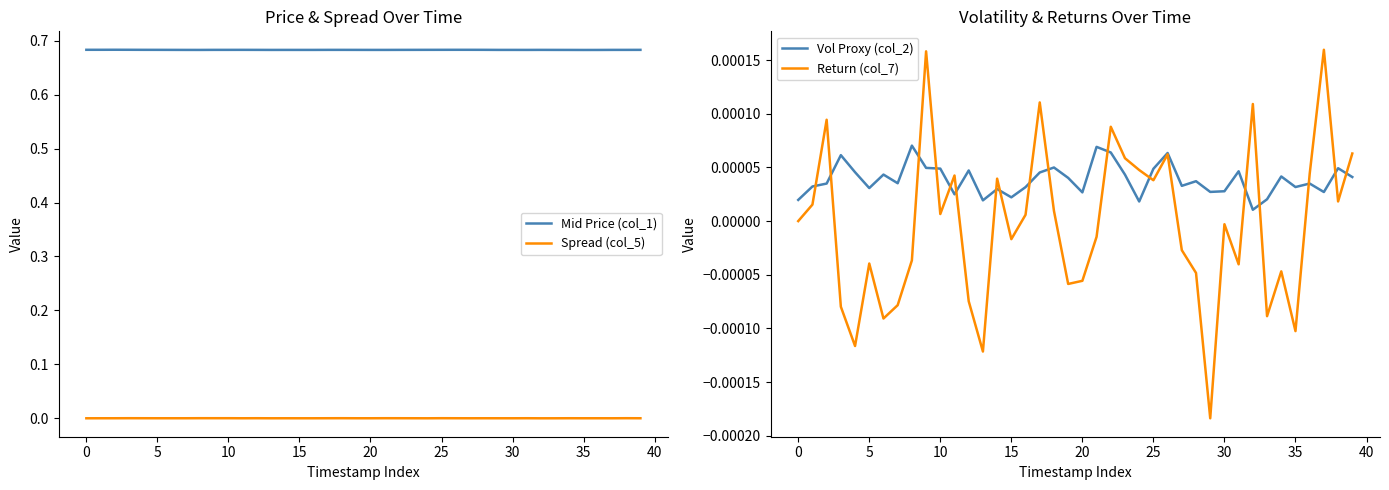

What are all the series names shown in the legend?

Mid Price (col_1), Spread (col_5), Vol Proxy (col_2), Return (col_7)